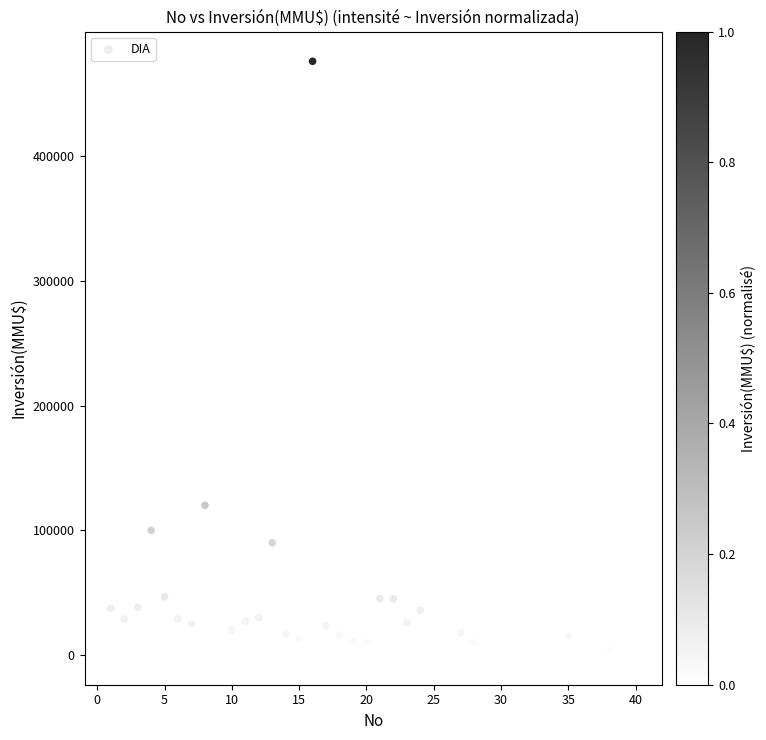

What Y value in the scatter plot is closest to 238000?

120000